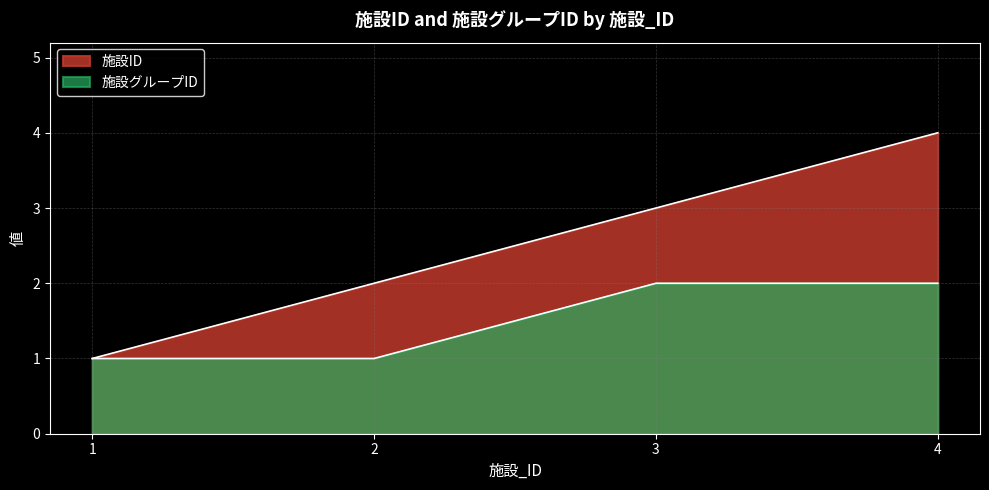

Which series has the widest spread of values?

施設ID